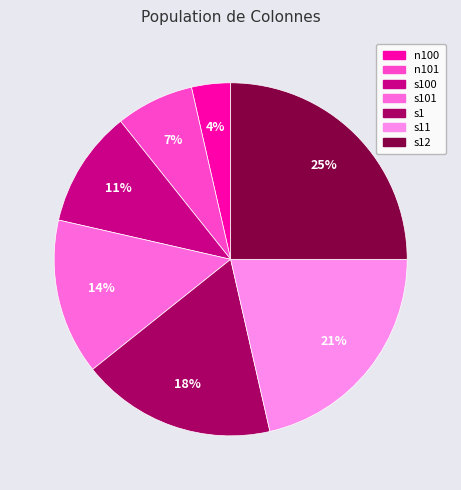

Between s12 and n101, which is larger?

s12